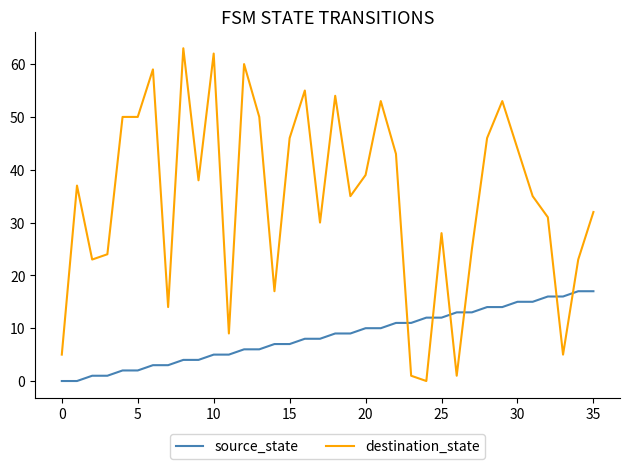

What is the highest value of the destination_state series?

63